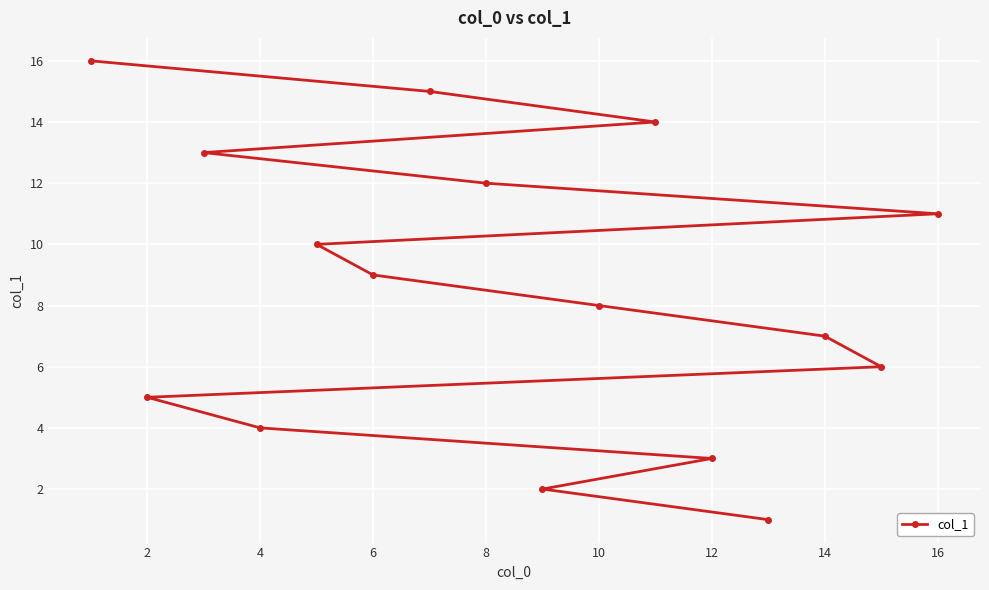

Reading left to right, extract all data points from this chart.

16	5	13	4	10	9	15	12	2	8	14	3	1	7	6	11